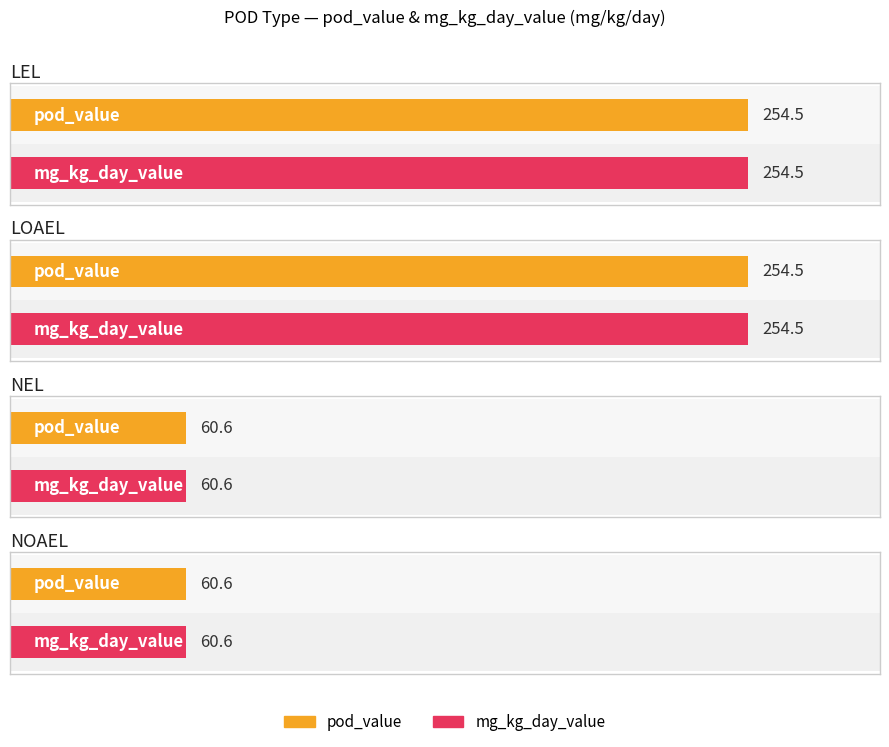

Rank the series by their maximum value, from lowest to highest.

pod_value, mg_kg_day_value